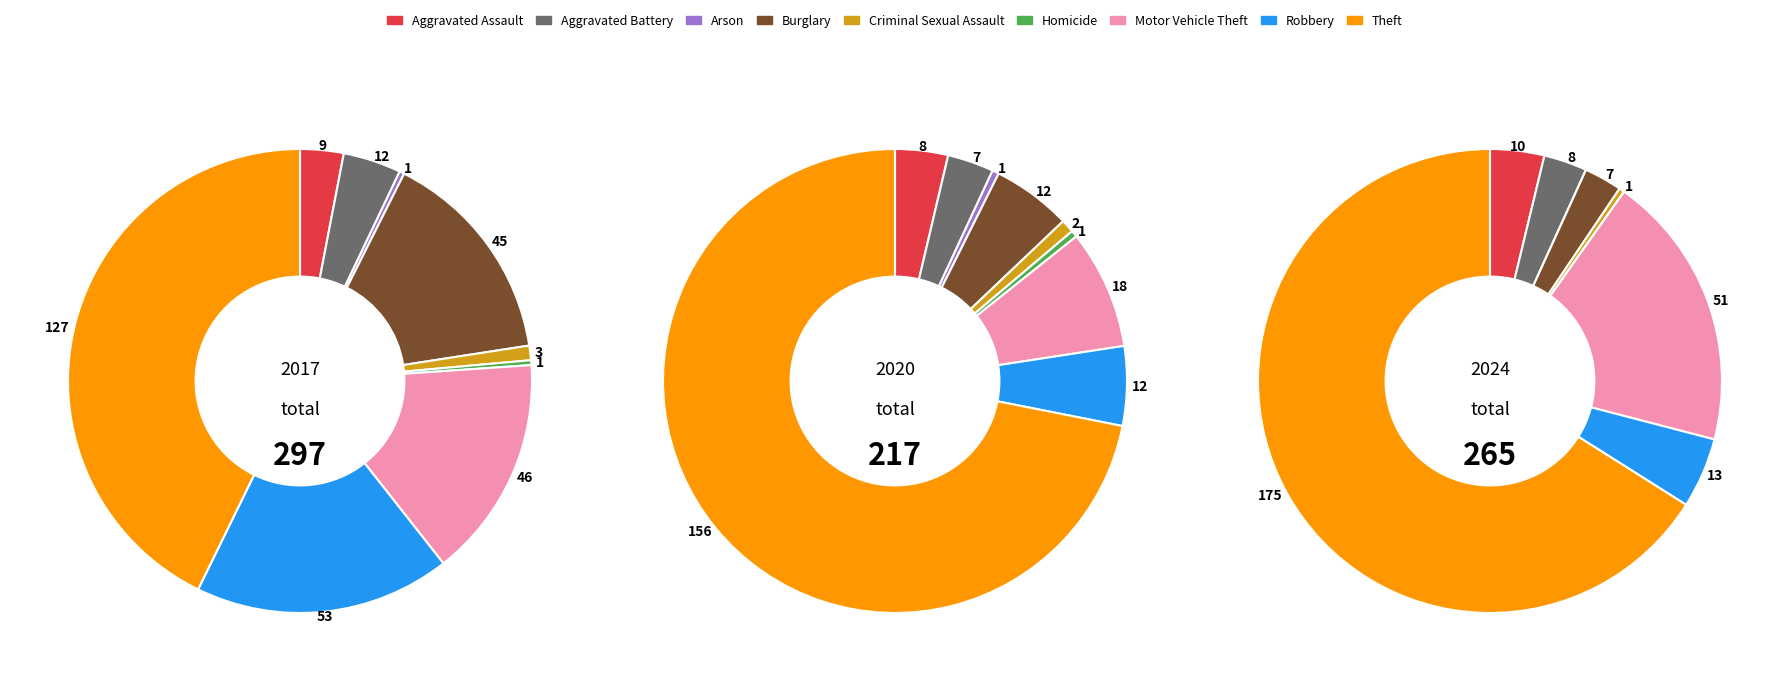

Rank the series by their average value, from lowest to highest.

2020, 2024, 2017